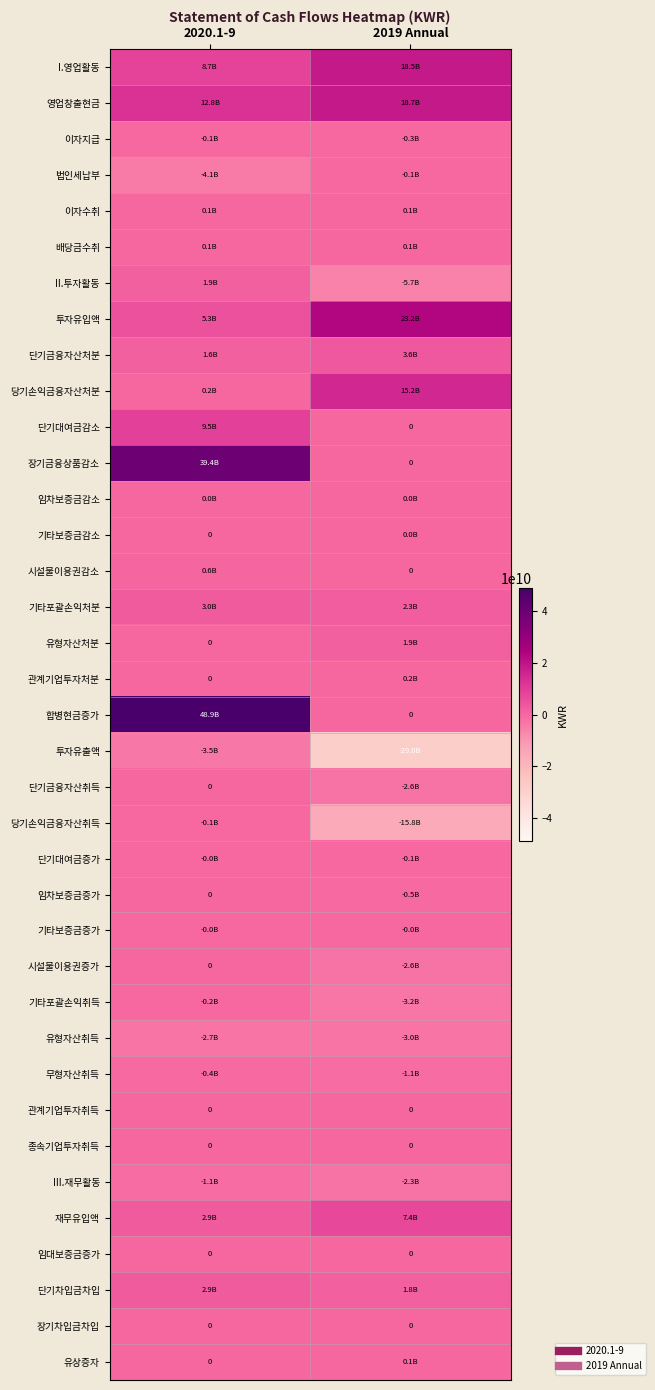

At how many categories does at least one series exceed 32381200599?

1